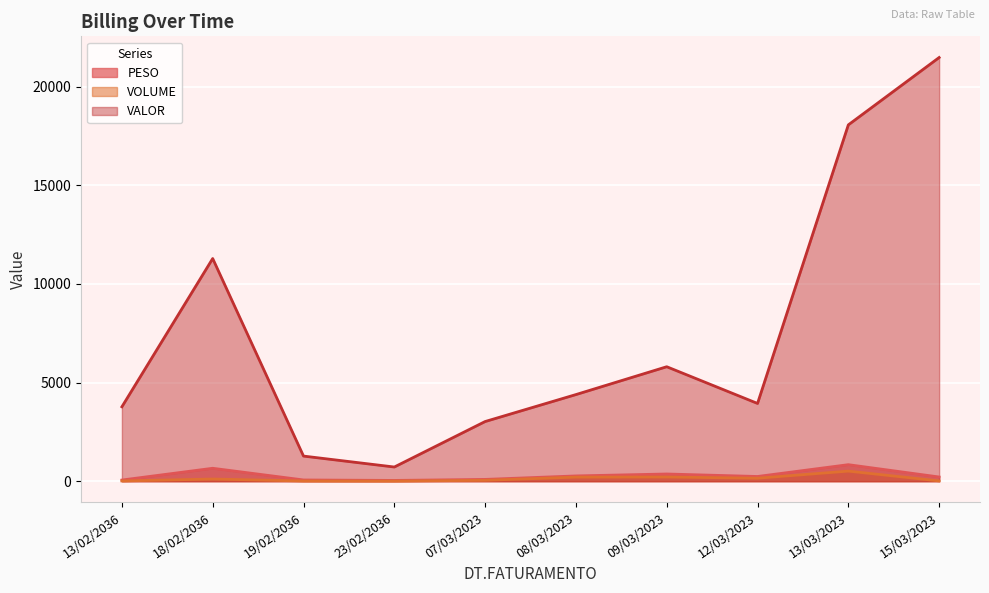

How many interior local valleys does the PESO series have?

2